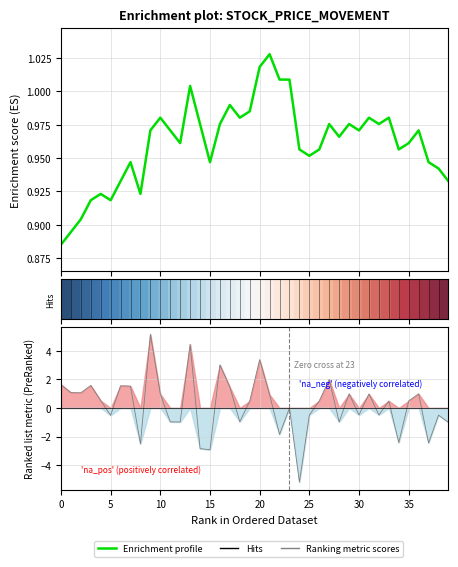

The value of Enrichment profile at 38 is 0.9. True or false?

True